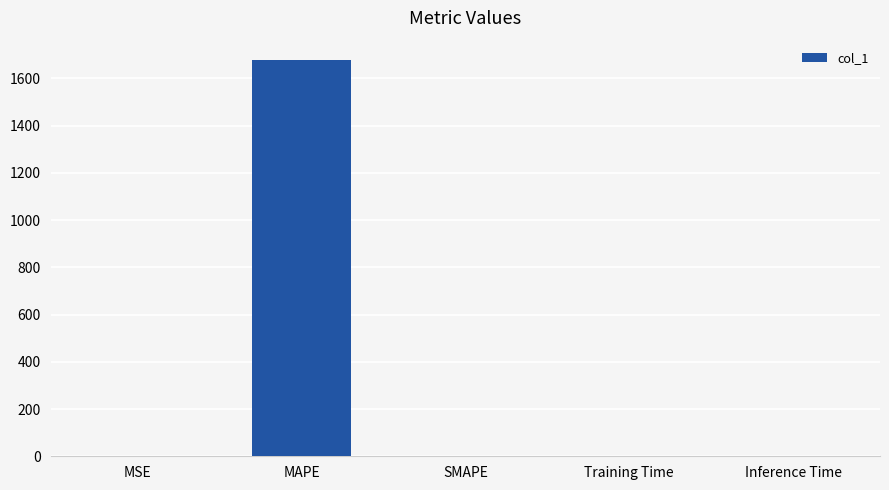

The chart shows a value of 0.0 at SMAPE. True or false?

True